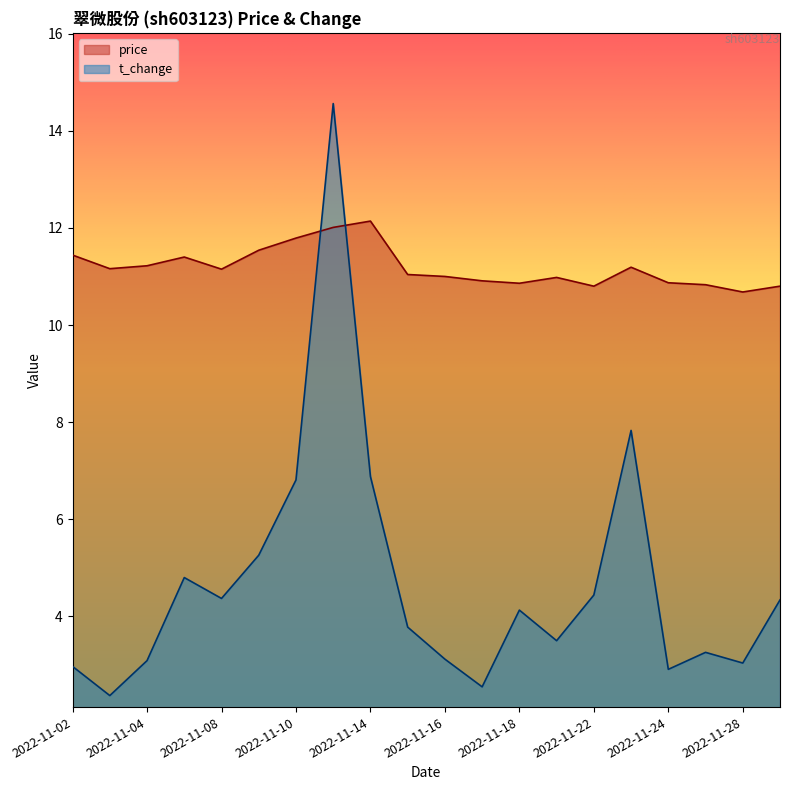

Does the chart have visible grid lines?

No